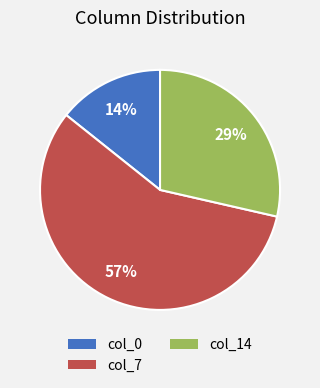

Is there any slice that represents more than half of the pie?

Yes